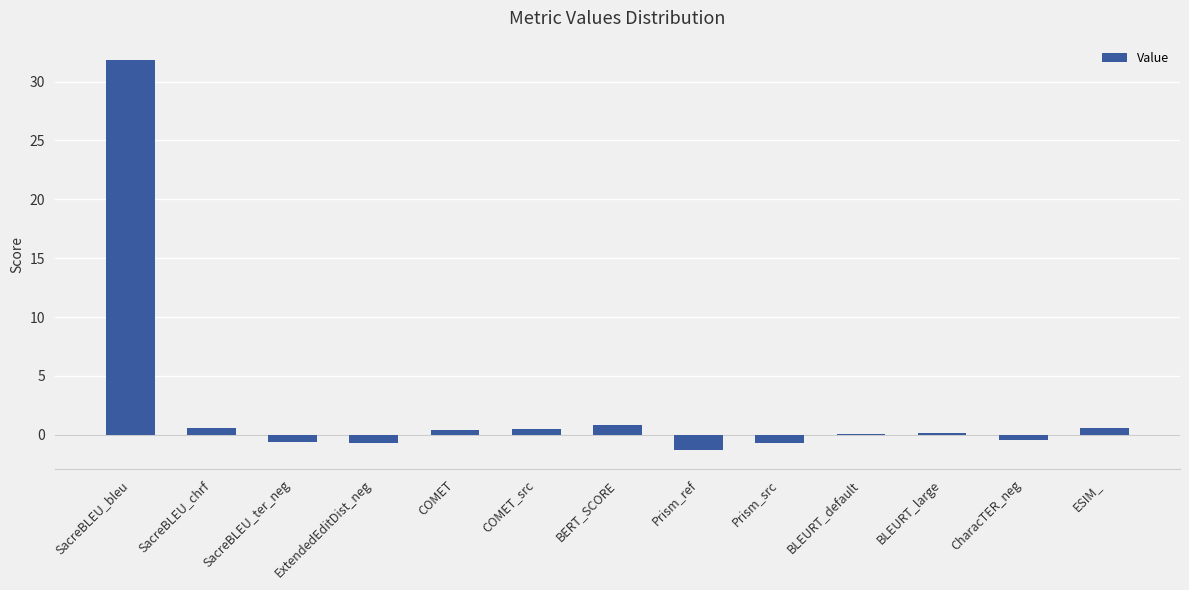

What is the greatest value displayed?

31.8